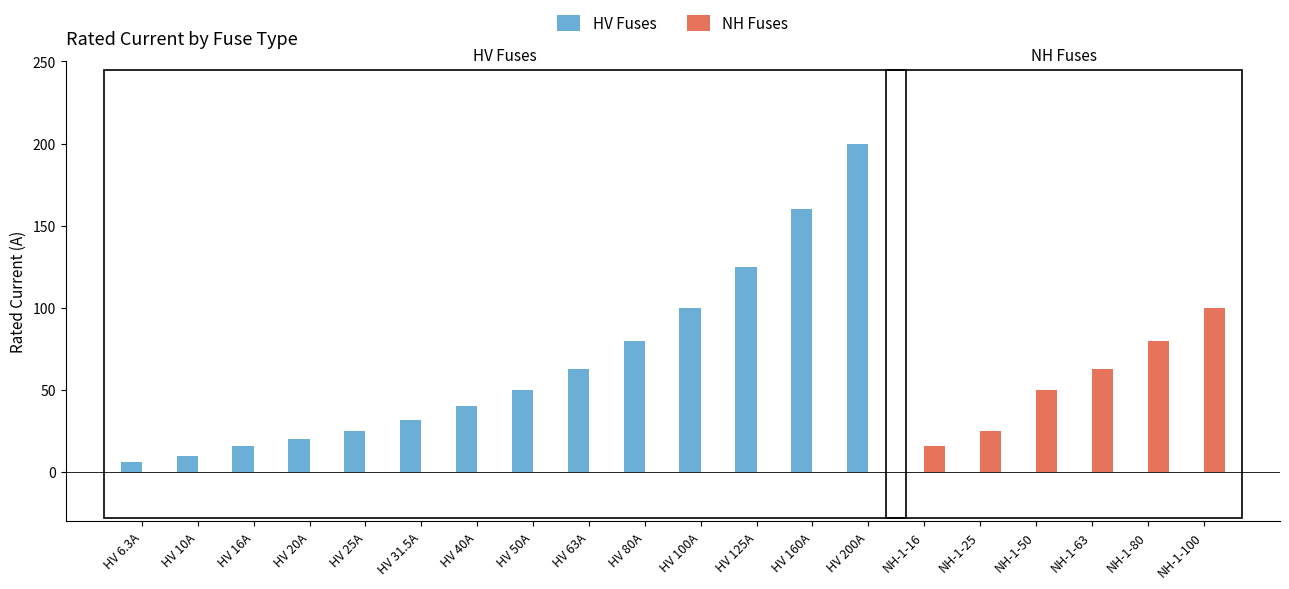

Count the number of categories in the chart.

20